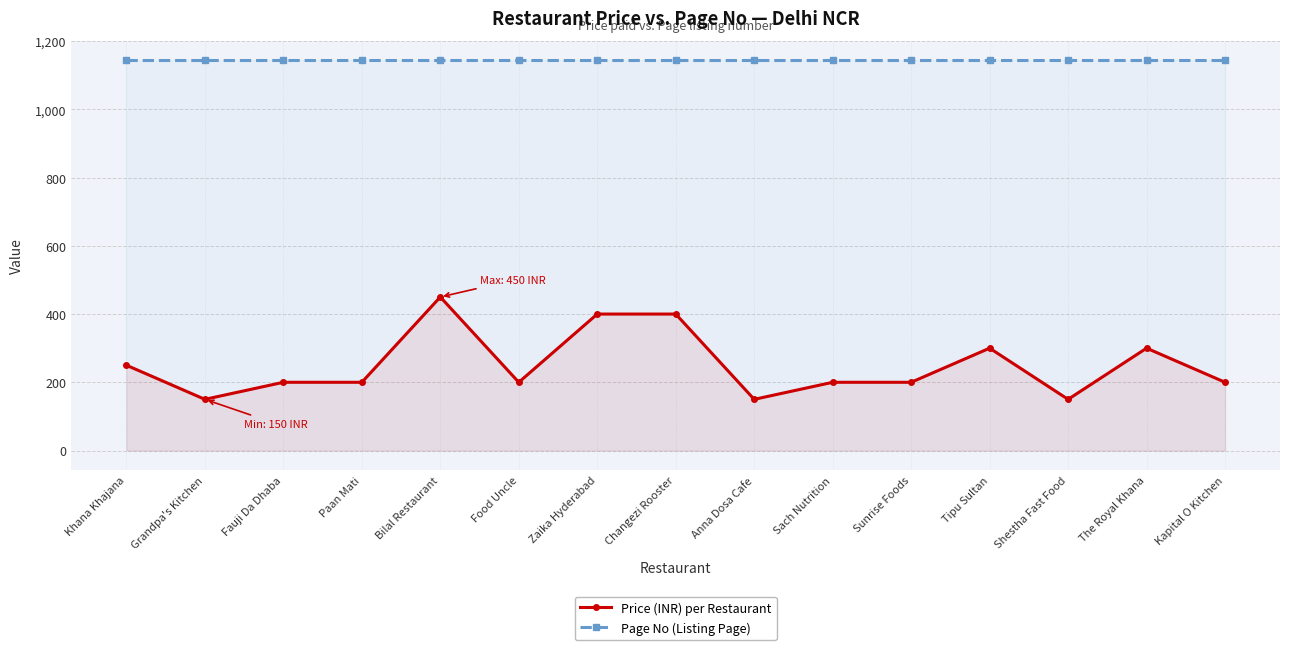

True or false: Price (INR) per Restaurant has a value of 548 at Zaika Hyderabad.

False